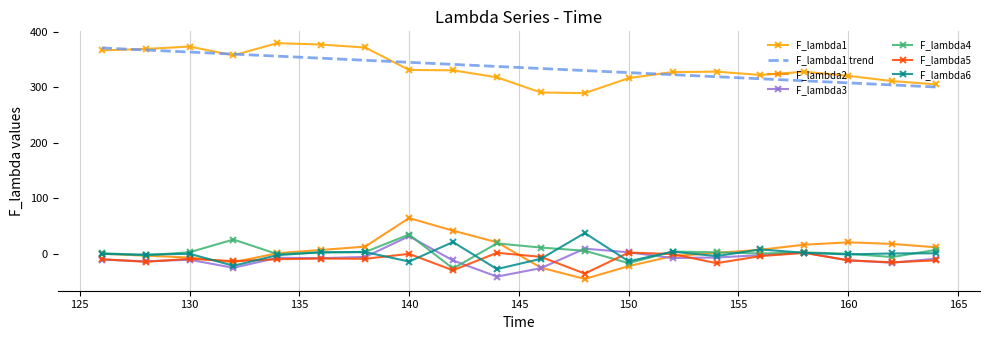

At how many categories does at least one series exceed 171?

20